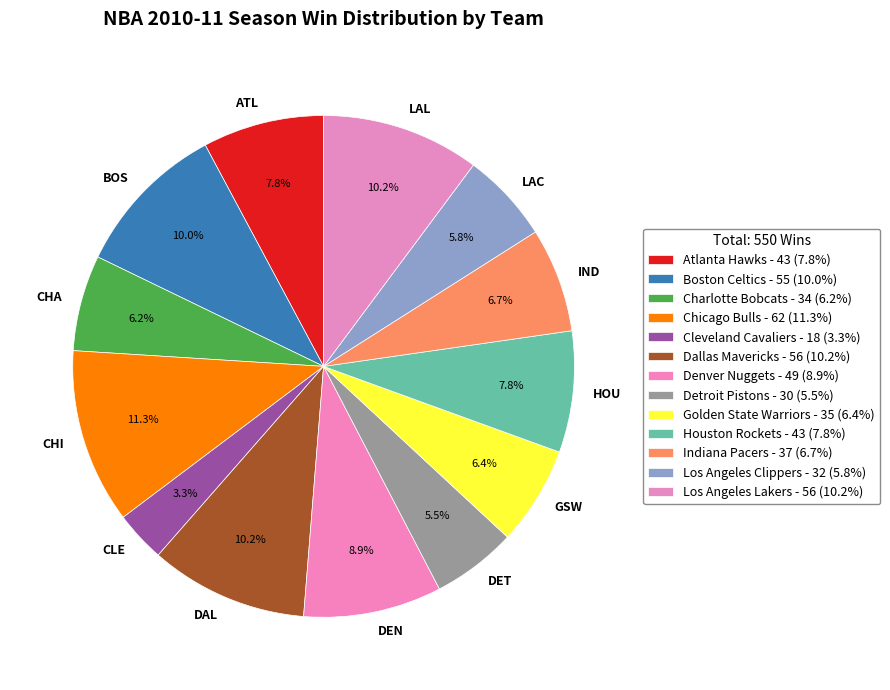

To the nearest percent, what is the average slice percentage?

8%